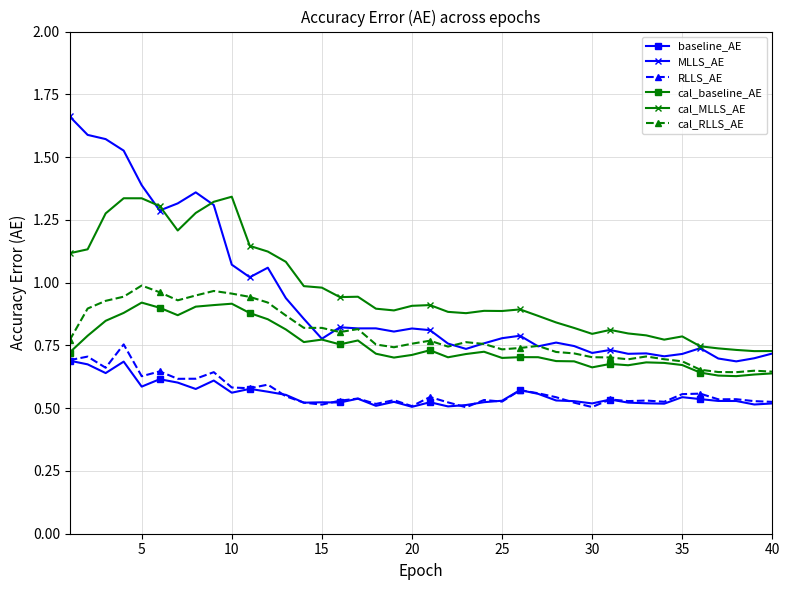

True or false: baseline_AE has more than 2 points higher than both neighbors.

True